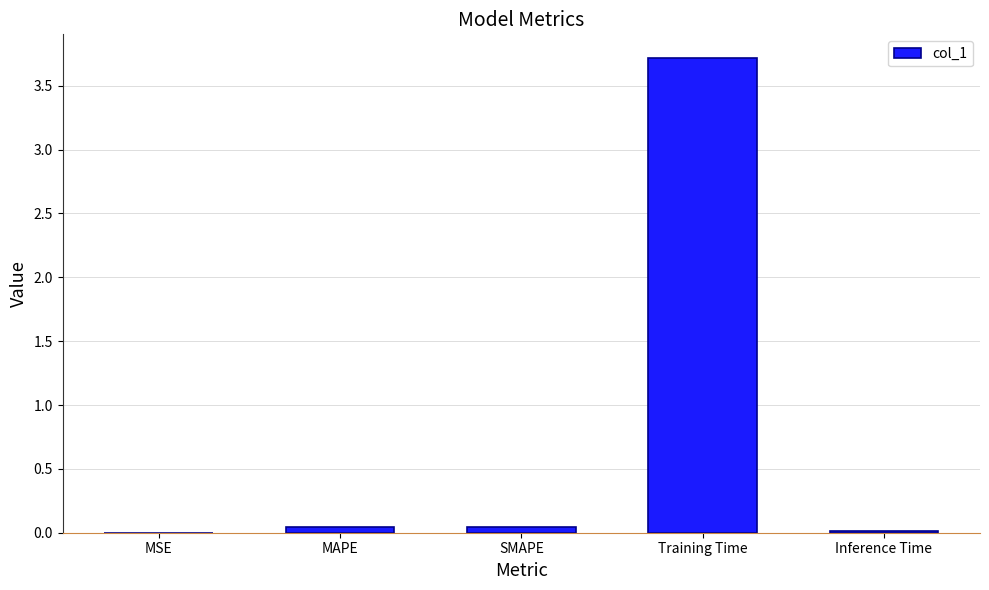

What is the sum of all values?

3.8